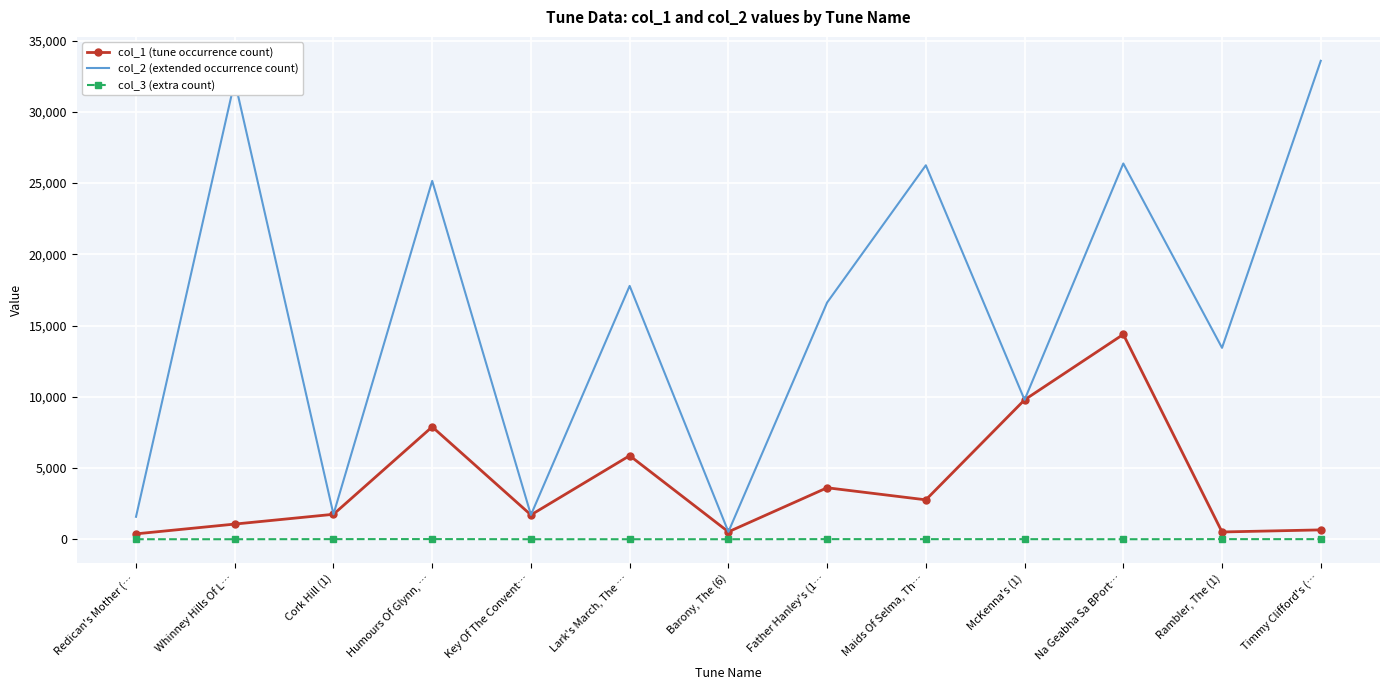

True or false: col_2 (extended occurrence count) and col_3 (extra count) cross at least once.

False